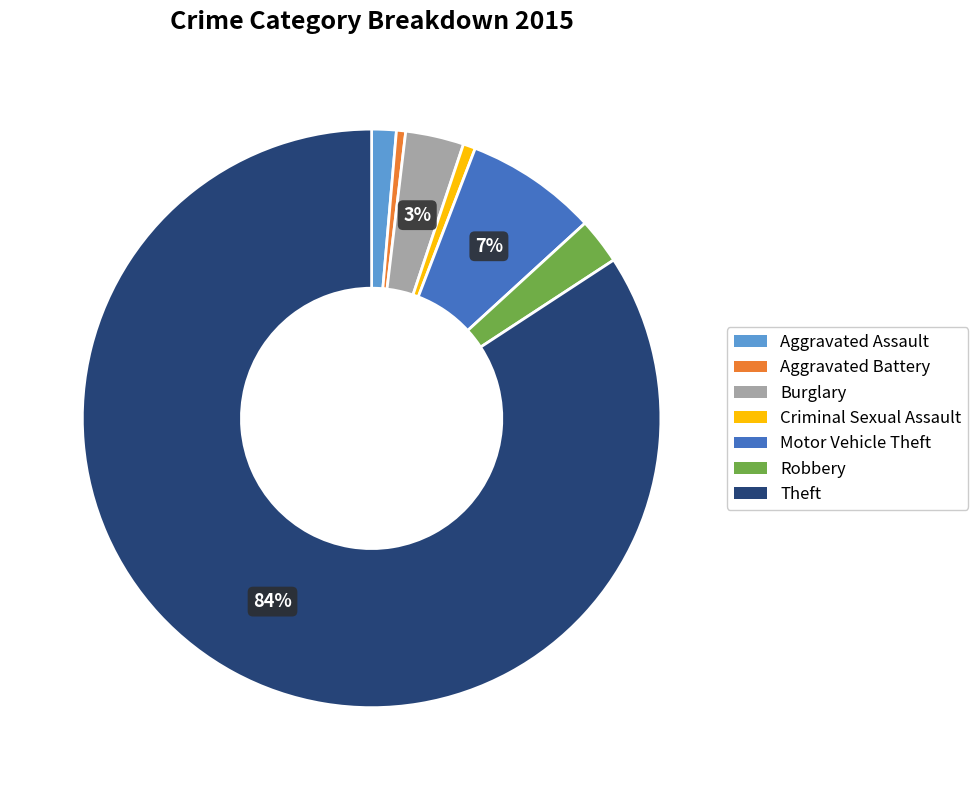

Count the number of slices in the pie.

7